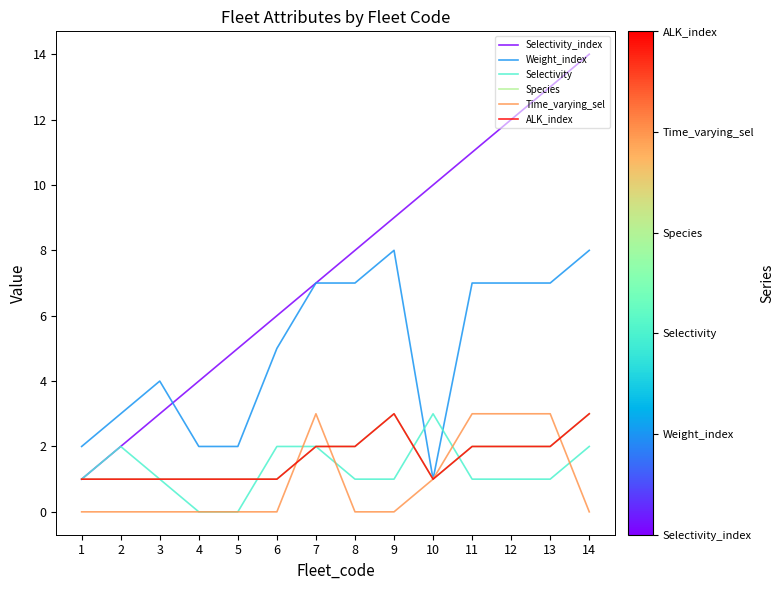

Does the chart have visible grid lines?

No